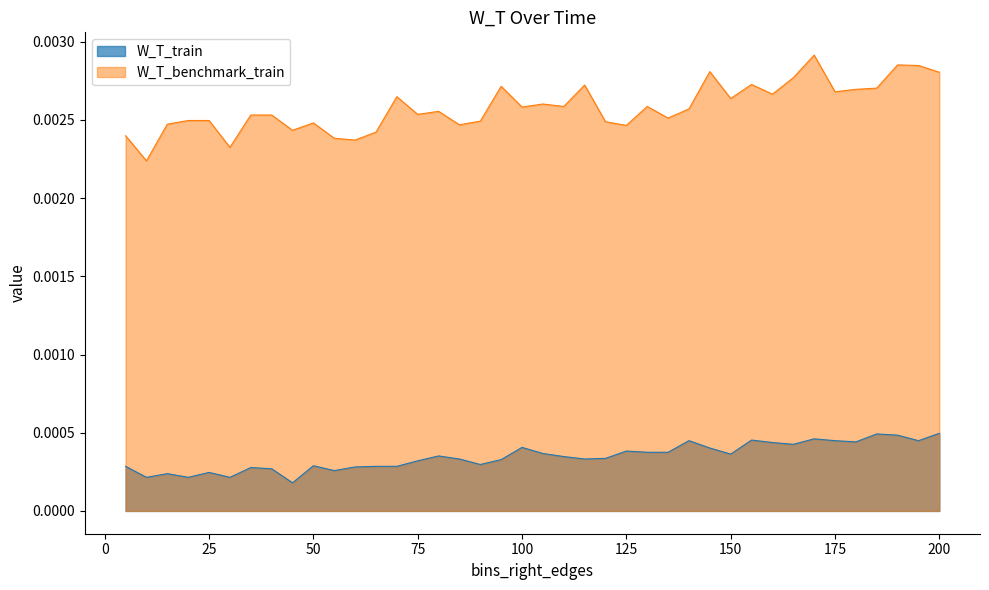

Is it true that W_T_train equals 0.0 at 140?

False